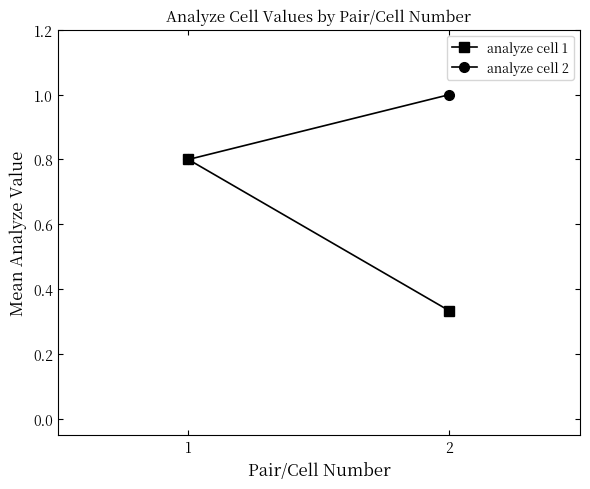

Reading left to right, transcribe all the data shown in this chart.

analyze cell 1: 1=0.8	2=0.3
analyze cell 2: 1=0.8	2=1.0